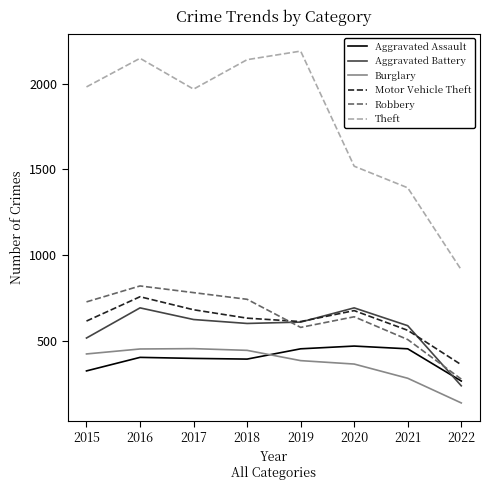

What is the sum of the Motor Vehicle Theft values at 2016 and 2020?

1431